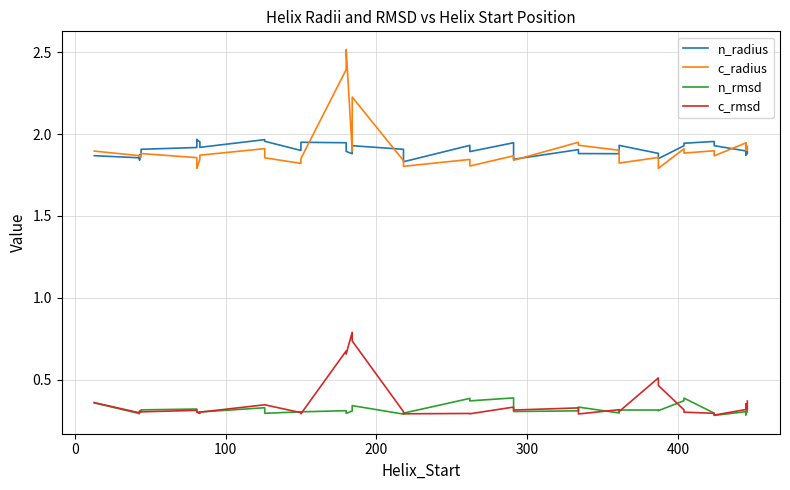

True or false: c_radius has more than 0 points higher than both neighbors.

True